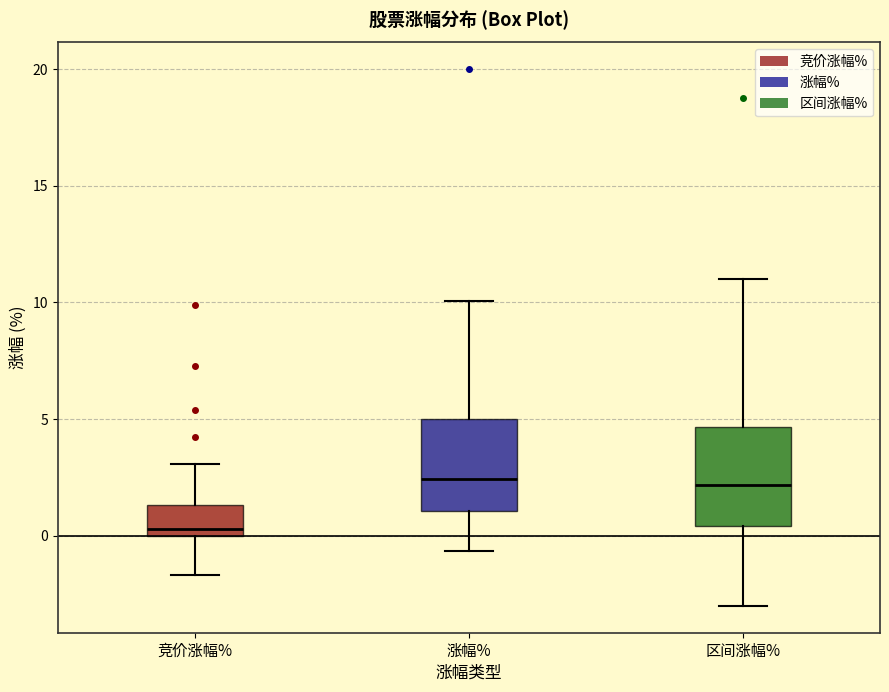

Reading left to right, transcribe this box plot: for each box, give where its median line is, the range the box spans, and where its two whiskers end, as read against the y-axis. The values are not printed on the chart, so give them approximately, as read against the axis.

竞价涨幅%: median 0.5, box 0.0 to 1.5, whiskers -1.5 to 3.0
涨幅%: median 2.5, box 1.0 to 5.0, whiskers -0.5 to 10.0
区间涨幅%: median 2.0, box 0.5 to 4.5, whiskers -3.0 to 11.0